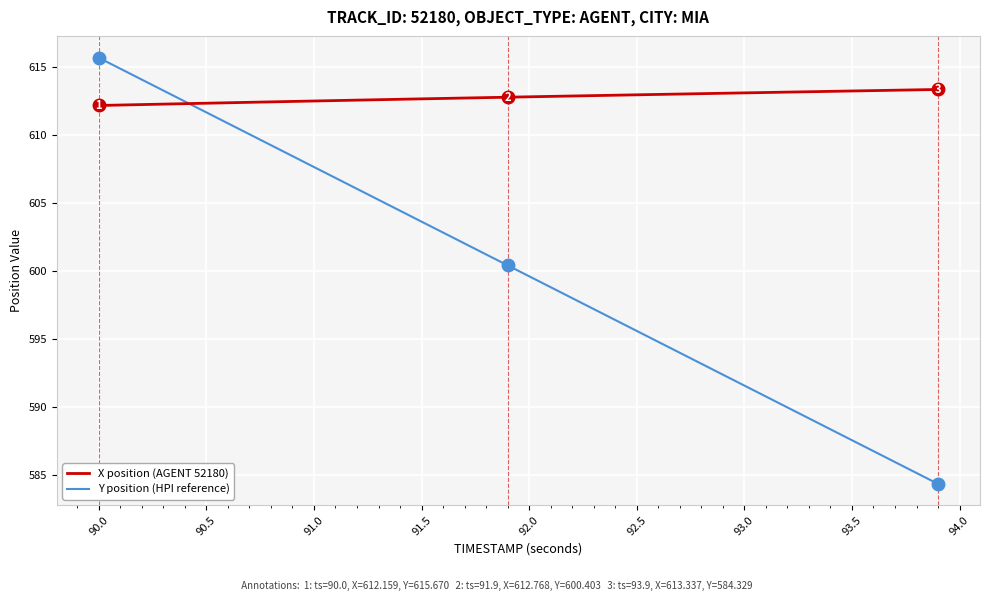

What is the smallest value displayed?

584.3